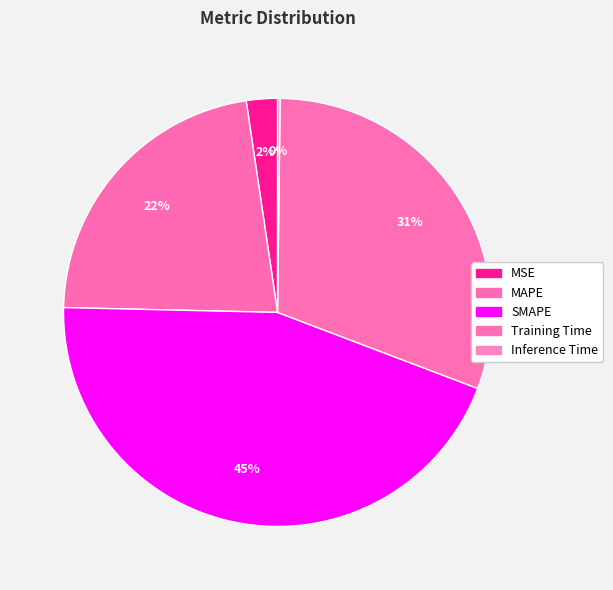

What percentage is the MAPE slice, to the nearest percent?

22%